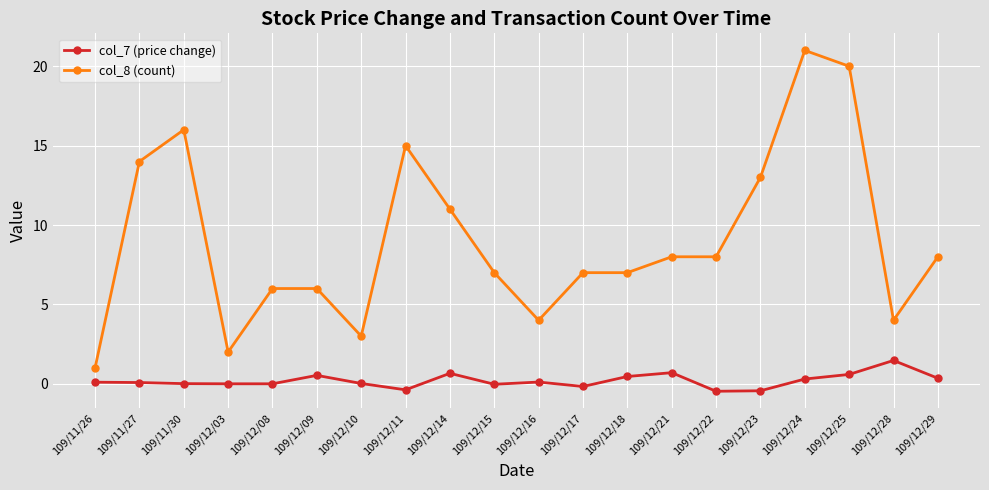

Which series has the largest total across all categories?

col_8 (count)